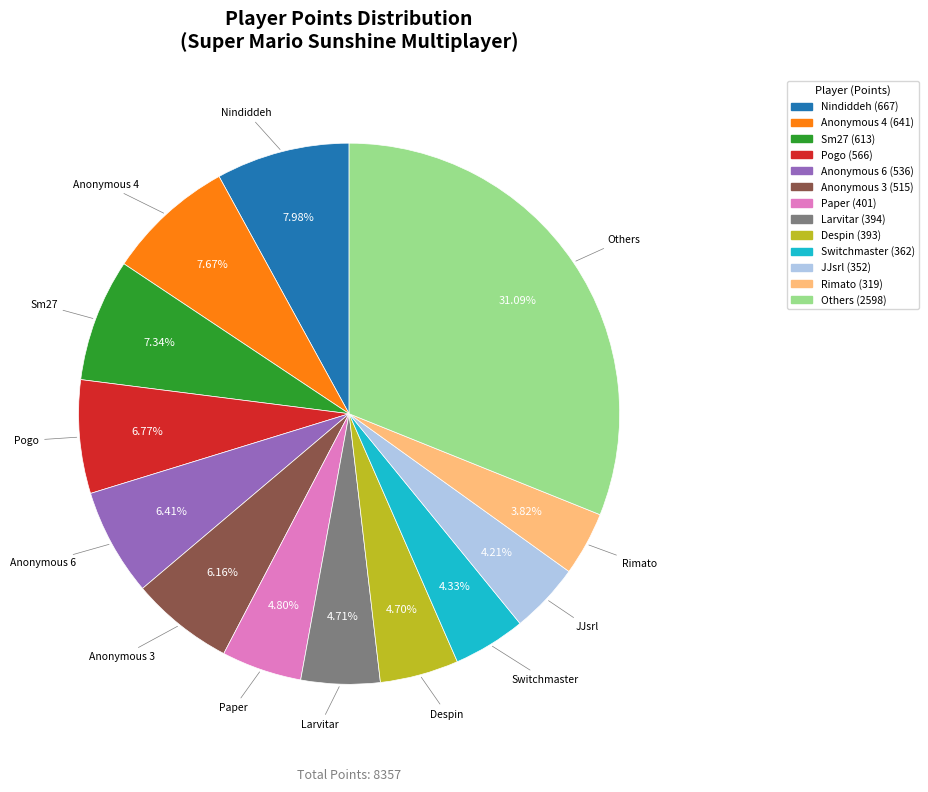

Does any single category account for the majority?

No